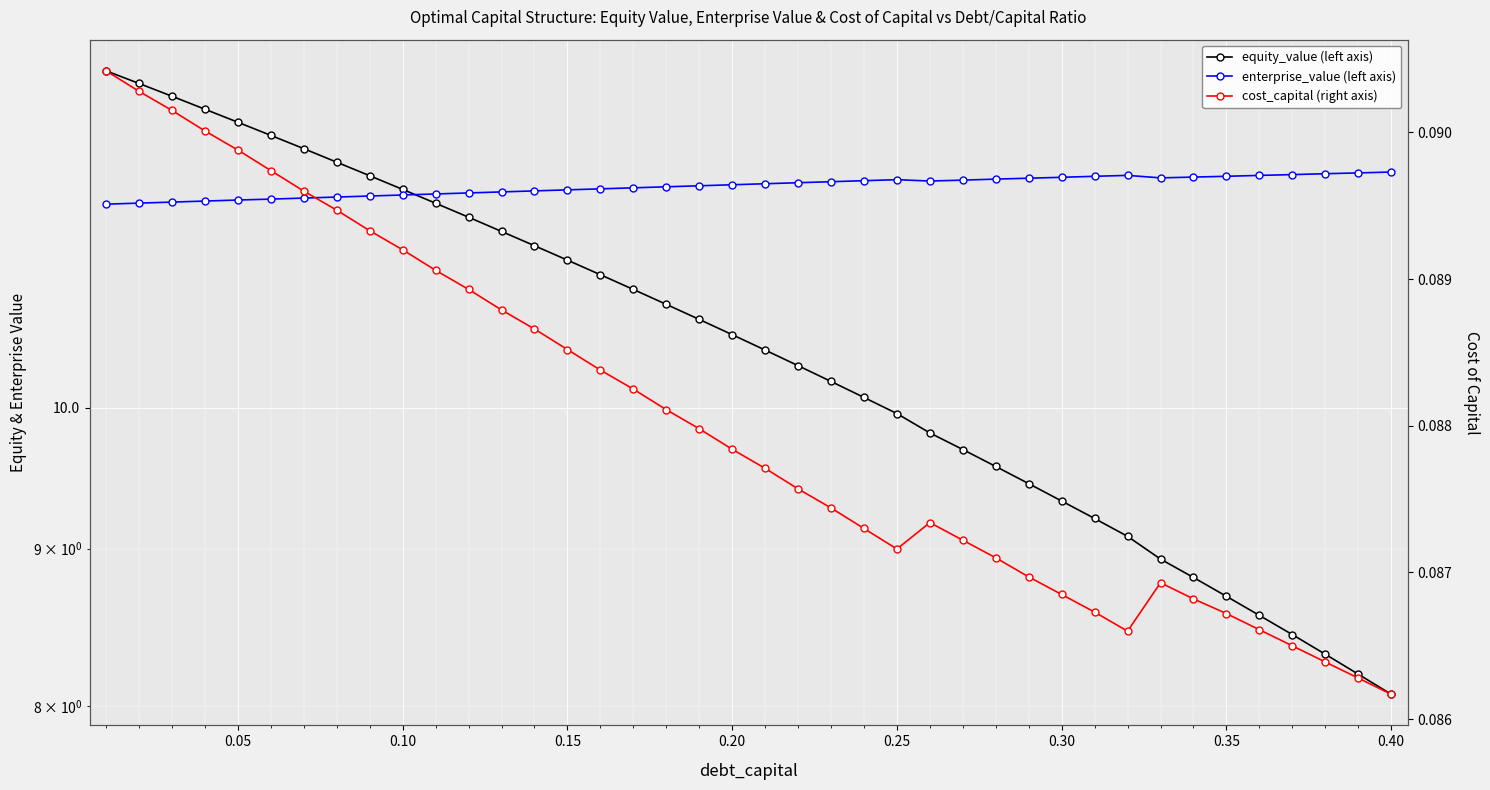

Does the chart display data point markers on the line(s)?

Yes